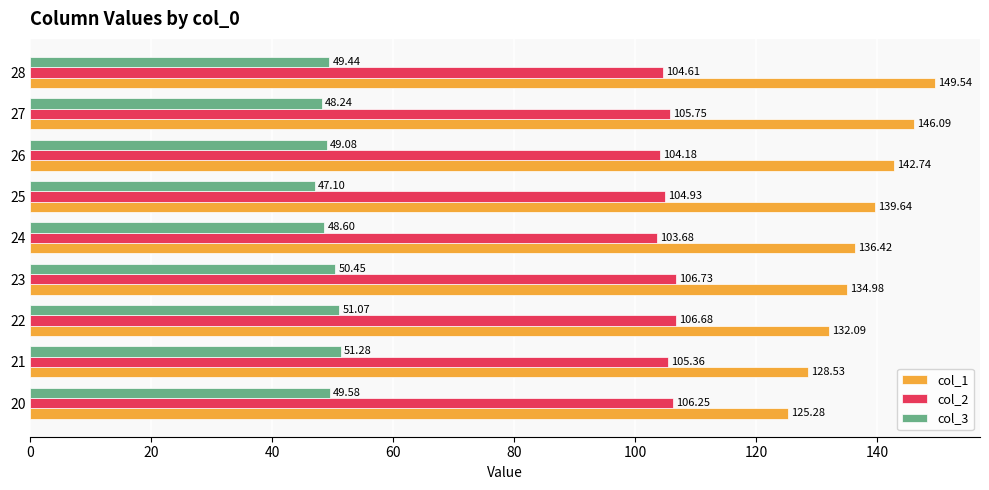

What is the total value across all series at 28?

303.6